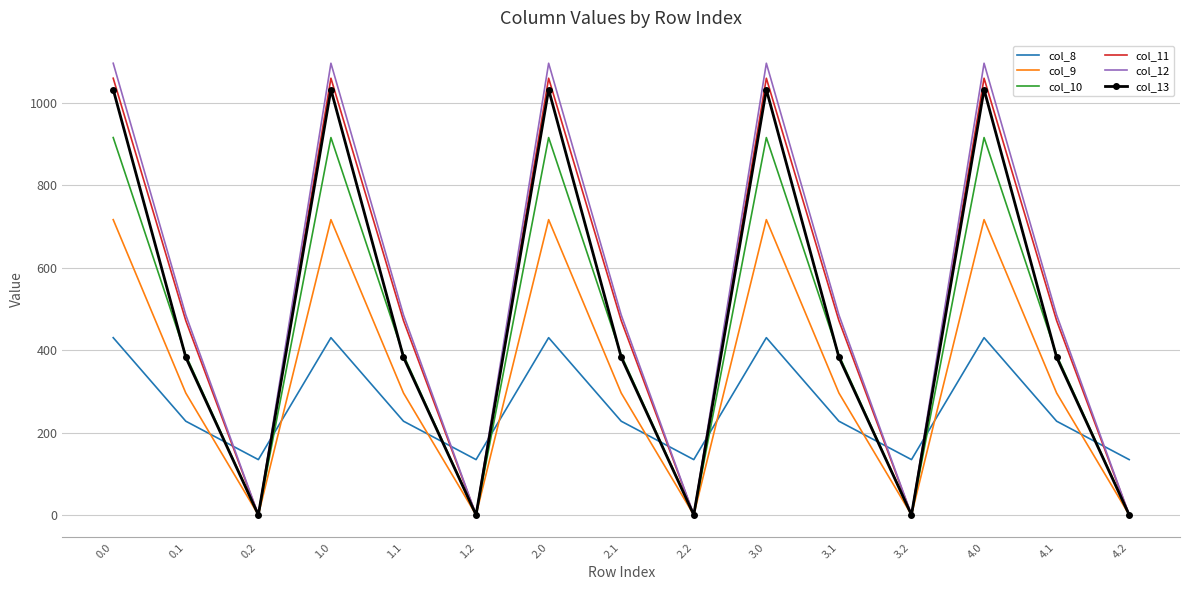

Which series has the largest total across all categories?

col_12